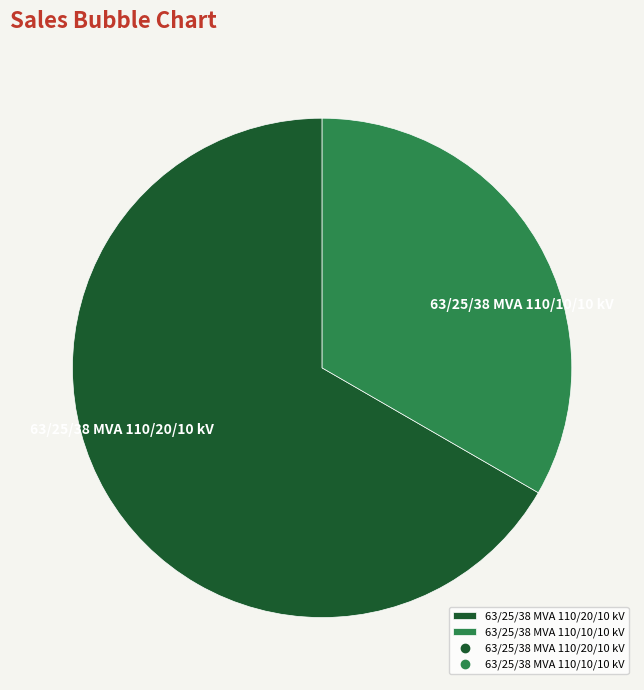

Which slice represents more than half of the pie?

63/25/38 MVA 110/20/10 kV